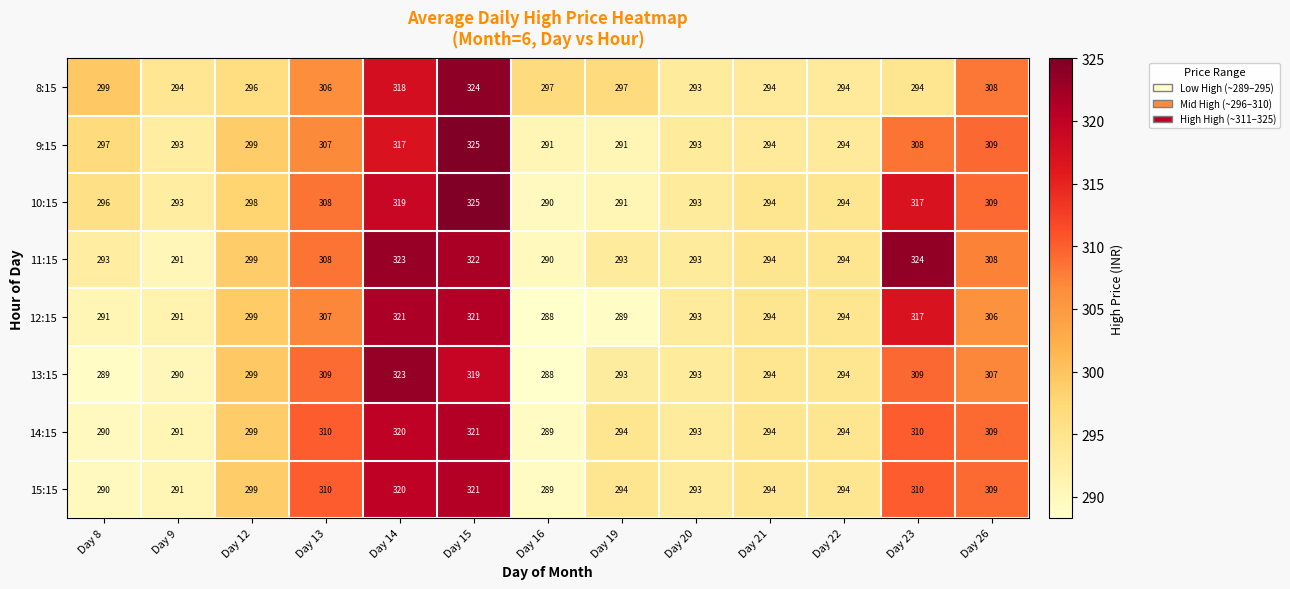

Which series changed the most between Day 8 and Day 12?

13:15